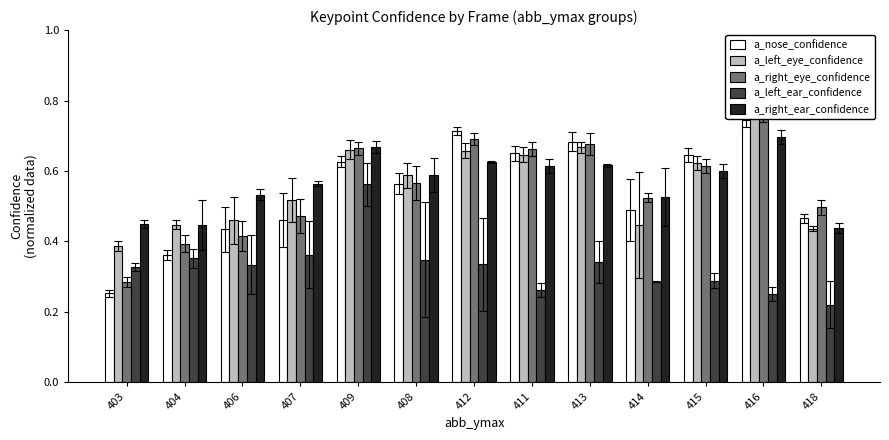

Where is a_right_eye_confidence nearest to the value 0?

403